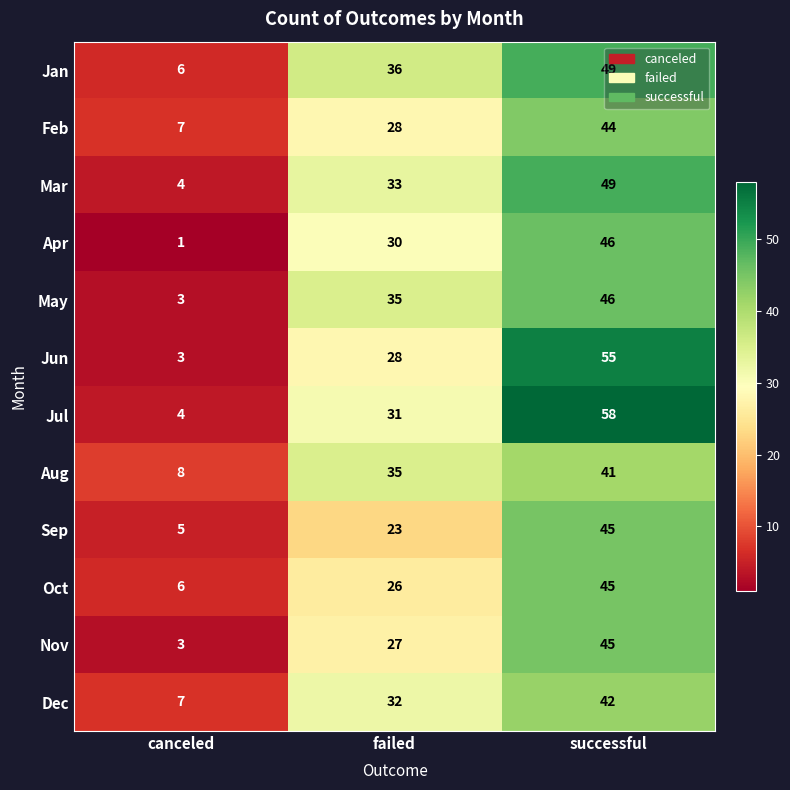

At which label is Oct closest to 25?

failed